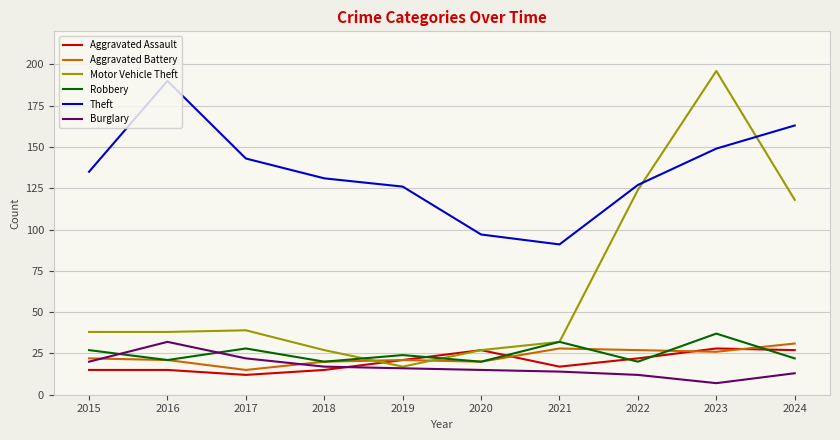

Which series changed the most between 2021 and 2022?

Motor Vehicle Theft